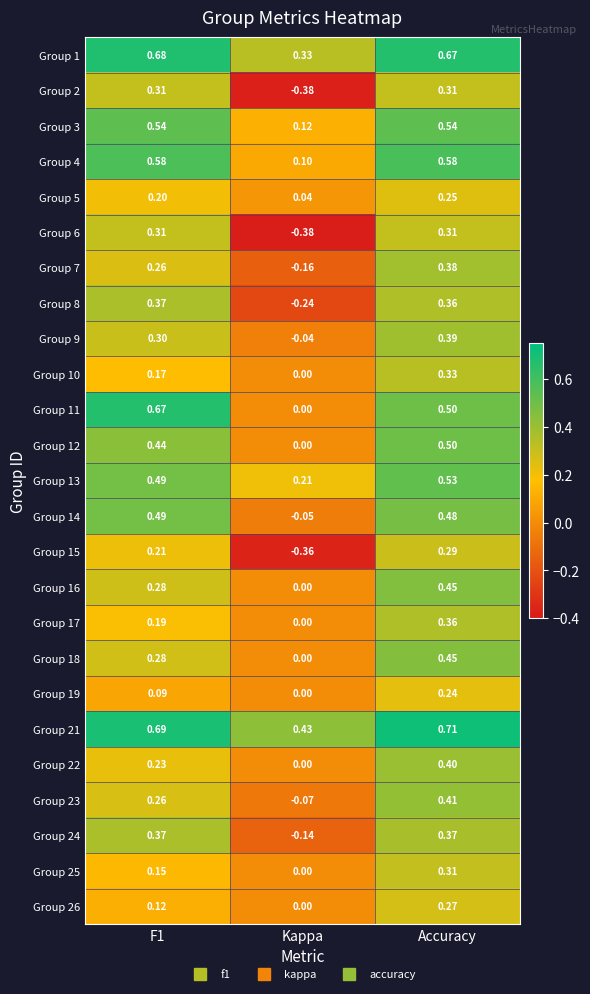

At which label does Group 14 reach its minimum?

Kappa